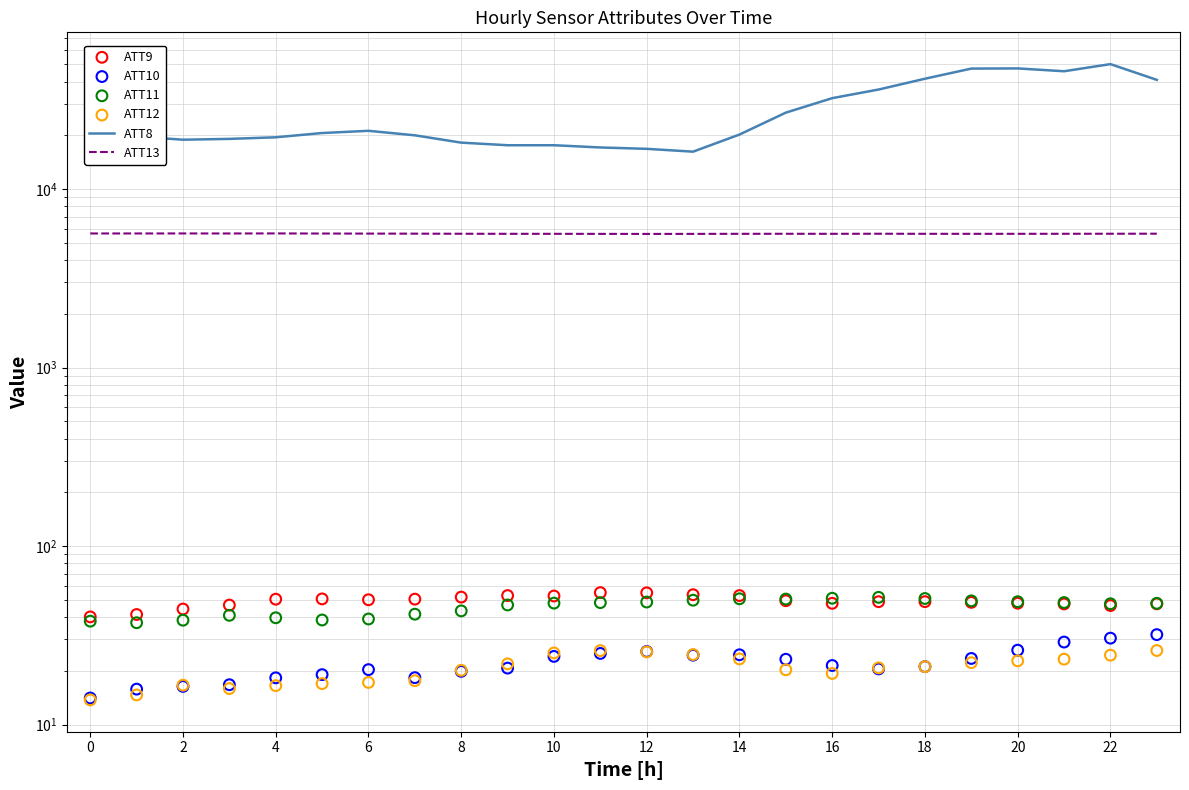

Which series has the largest total across all categories?

ATT8